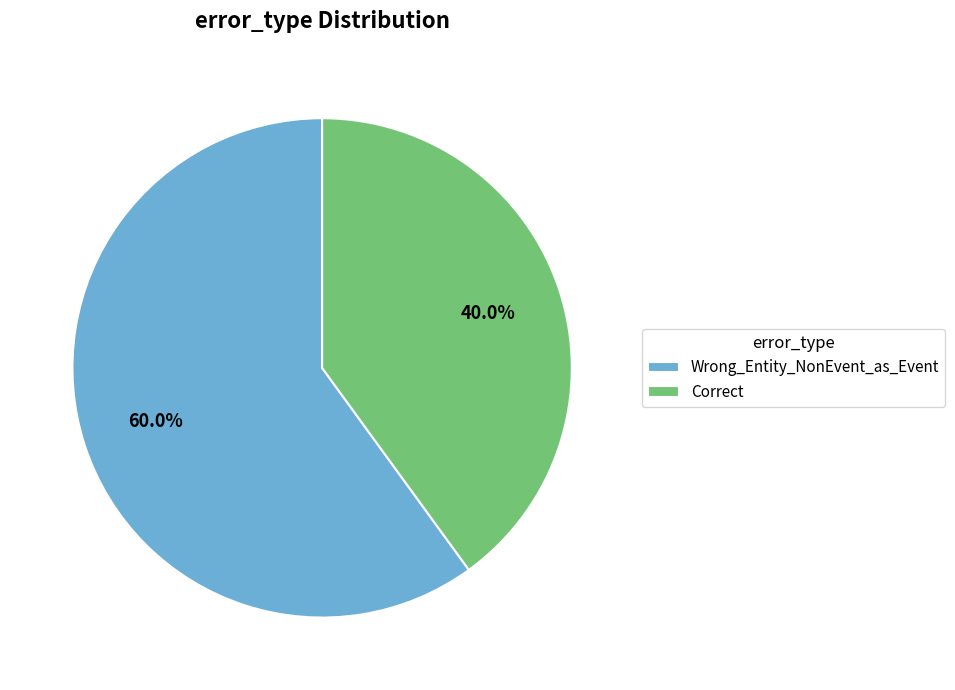

To the nearest percent, what is the average slice percentage?

50%